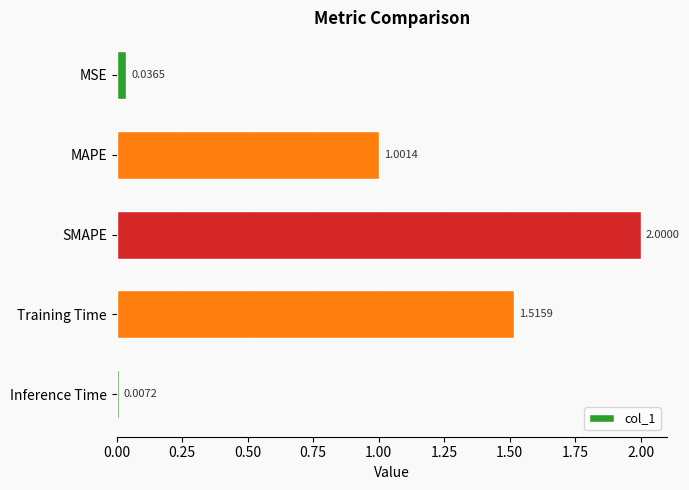

What is the greatest value displayed?

2.0